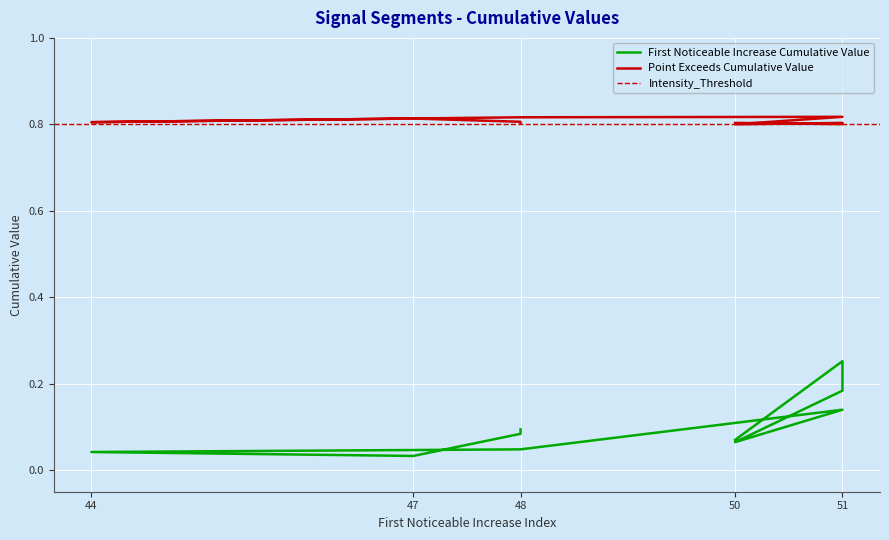

True or false: Point_Exceeds_Cumulative_Value and First_Noticeable_Increase_Cumulative_Value intersect in this chart.

False